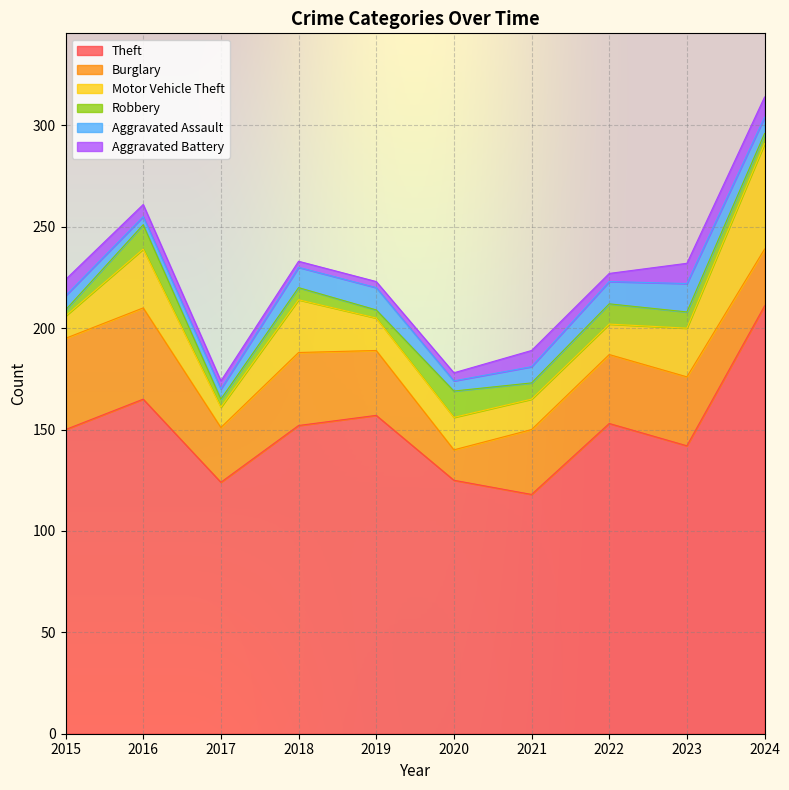

How many lines are shown in the chart?

6